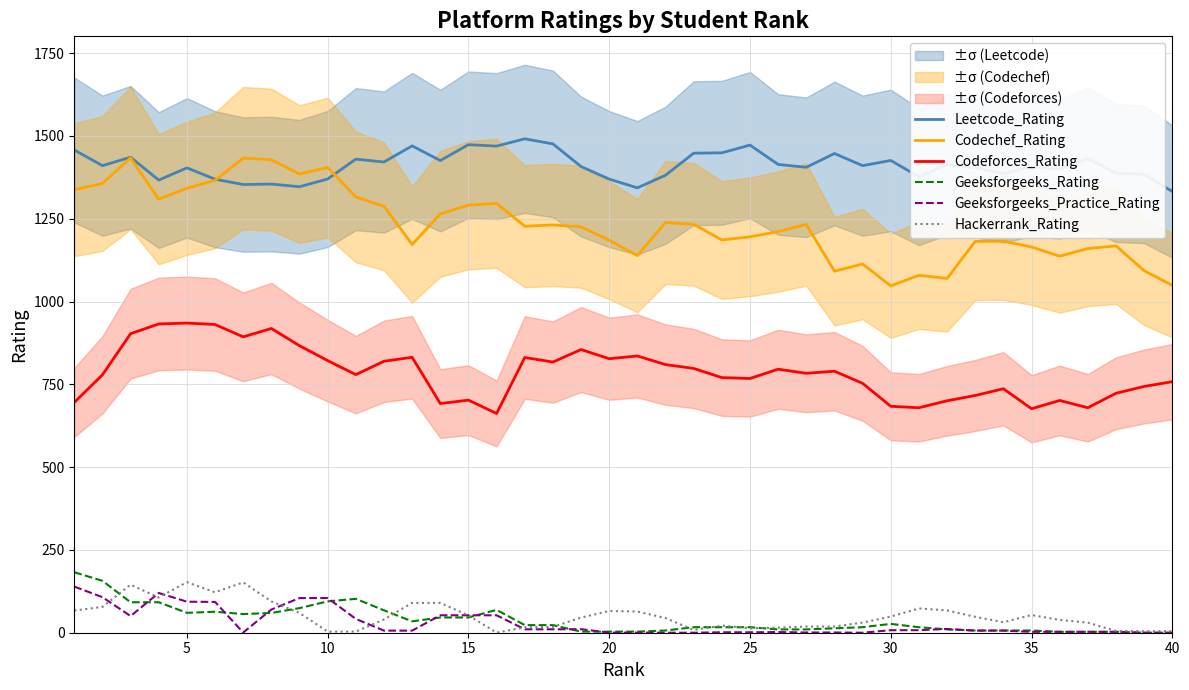

The value of Codeforces_Rating at 20 is 827.3. True or false?

True